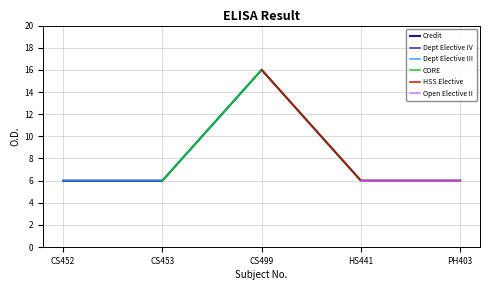

Rank the categories by value from highest to lowest.

CS499, CS452, CS453, HS441, PH403